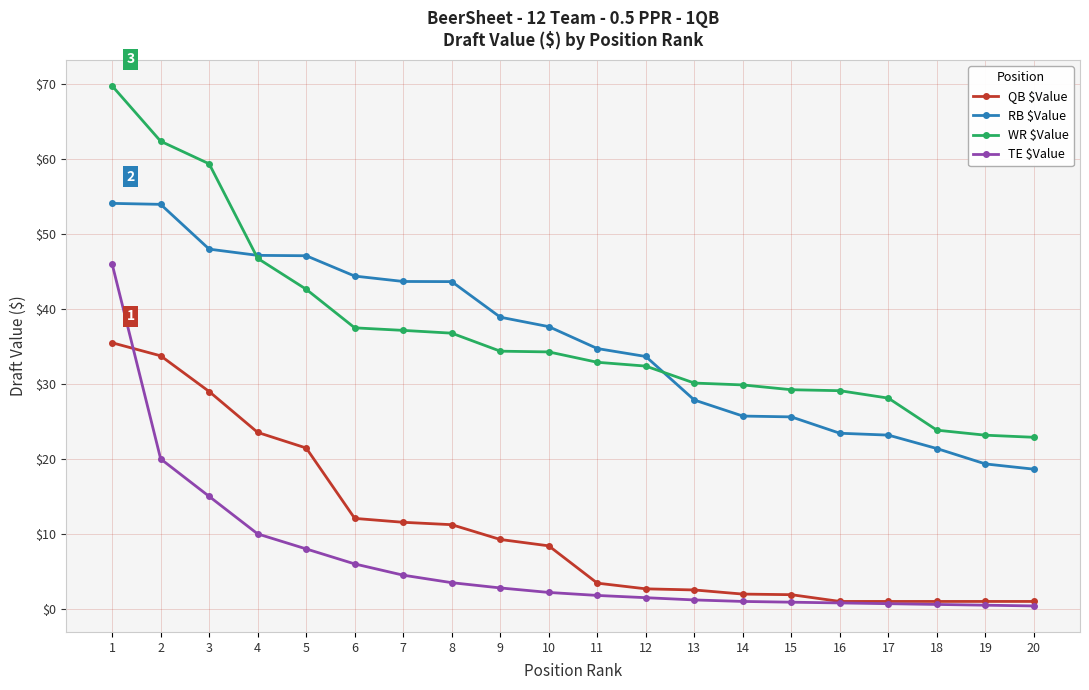

Where does the RB $Value series first go above 37?

1